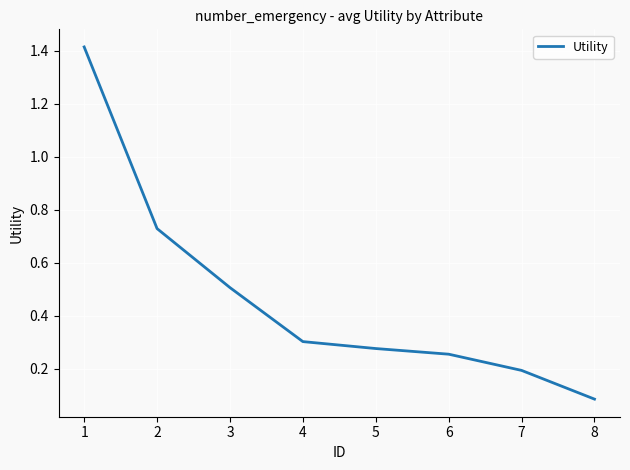

How many distinct data groups are displayed?

1